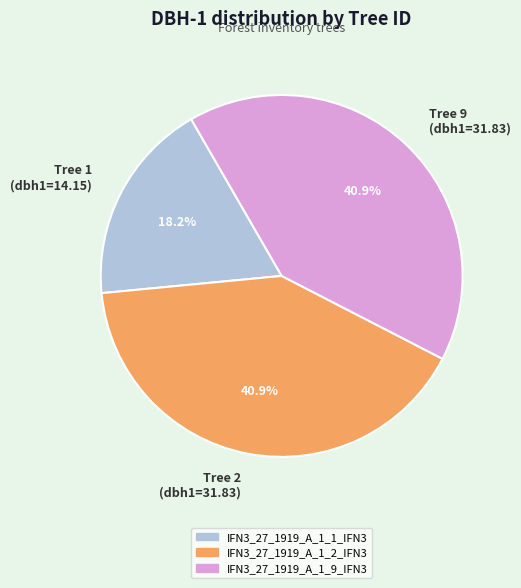

Between Tree 1 (dbh1=14.15) and Tree 2 (dbh1=31.83), which is larger?

Tree 2 (dbh1=31.83)